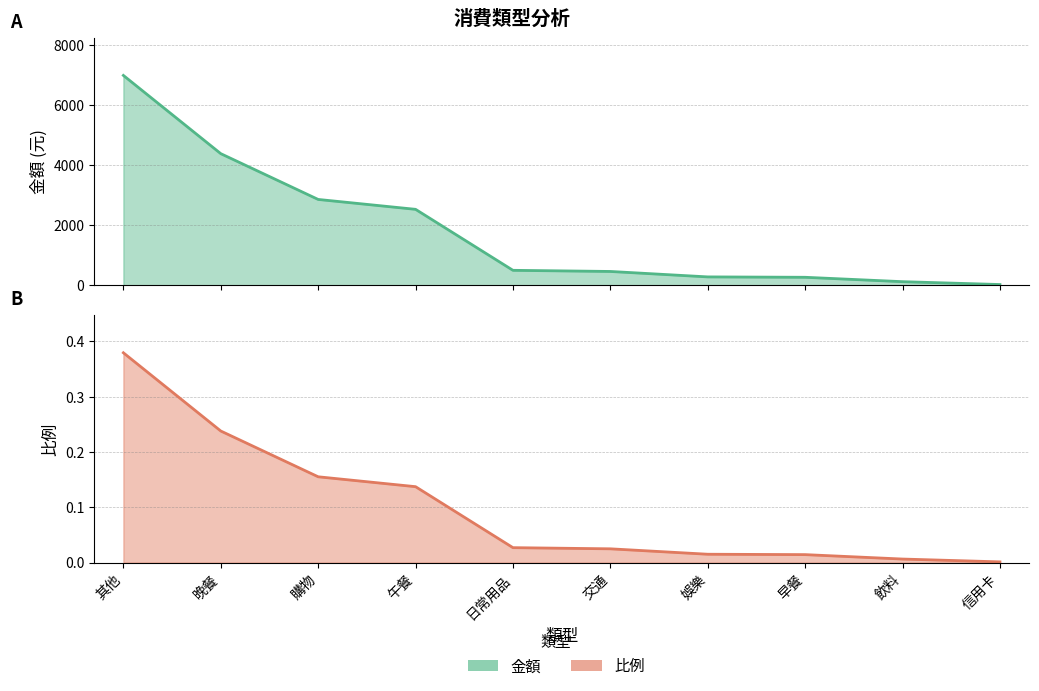

What is the label of the 1st point from the left?

其他